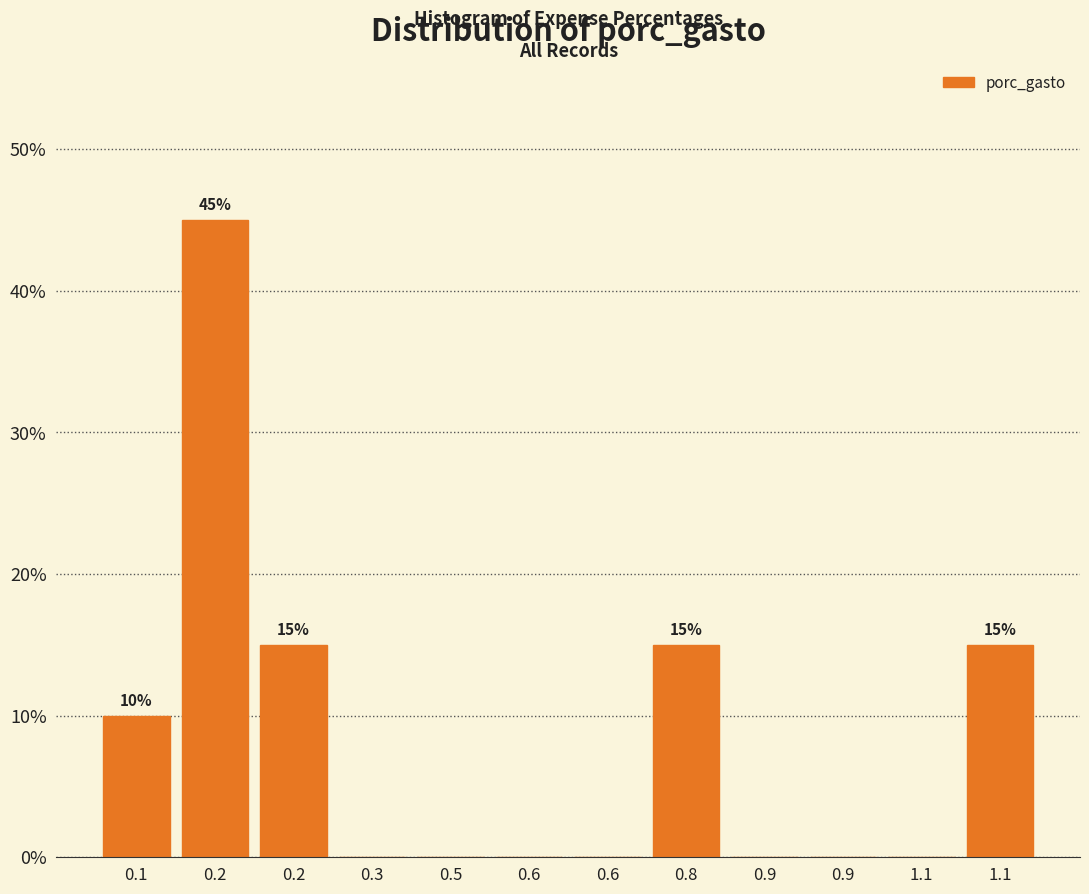

How many categories are shown in the chart?

12